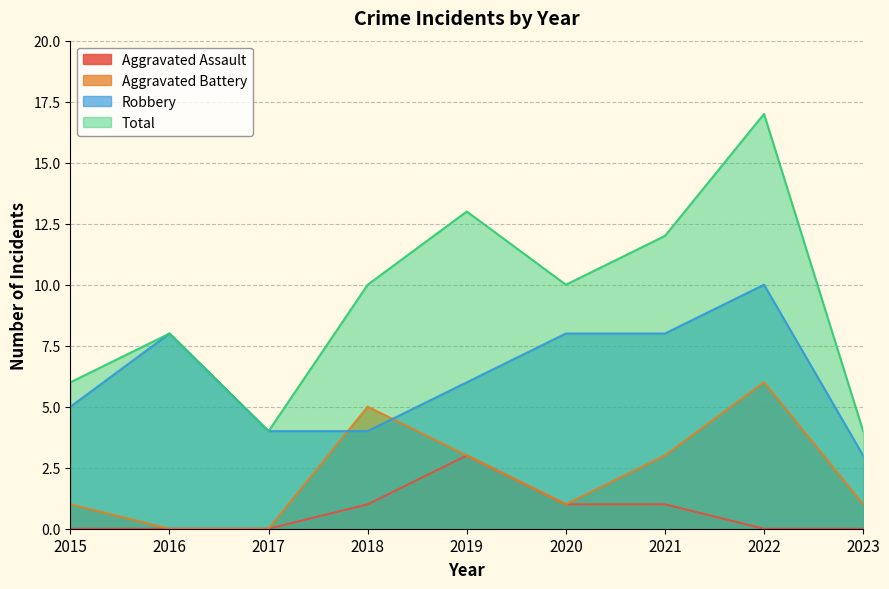

List the labels in order of Total value, smallest first.

2017, 2023, 2015, 2016, 2018, 2020, 2021, 2019, 2022